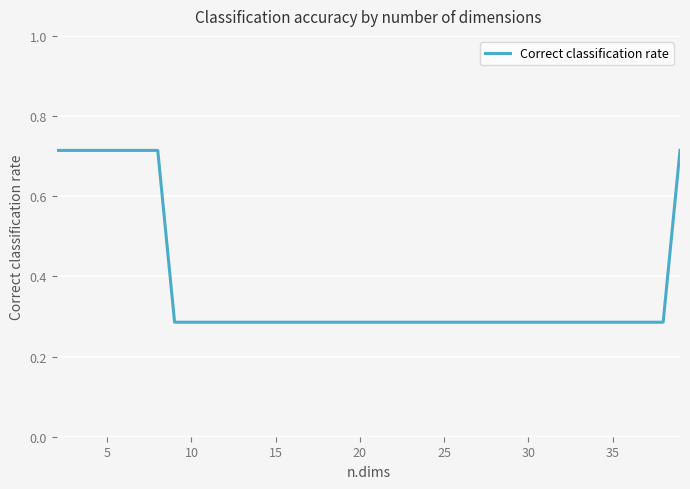

What is the difference between the maximum and minimum values?

0.4